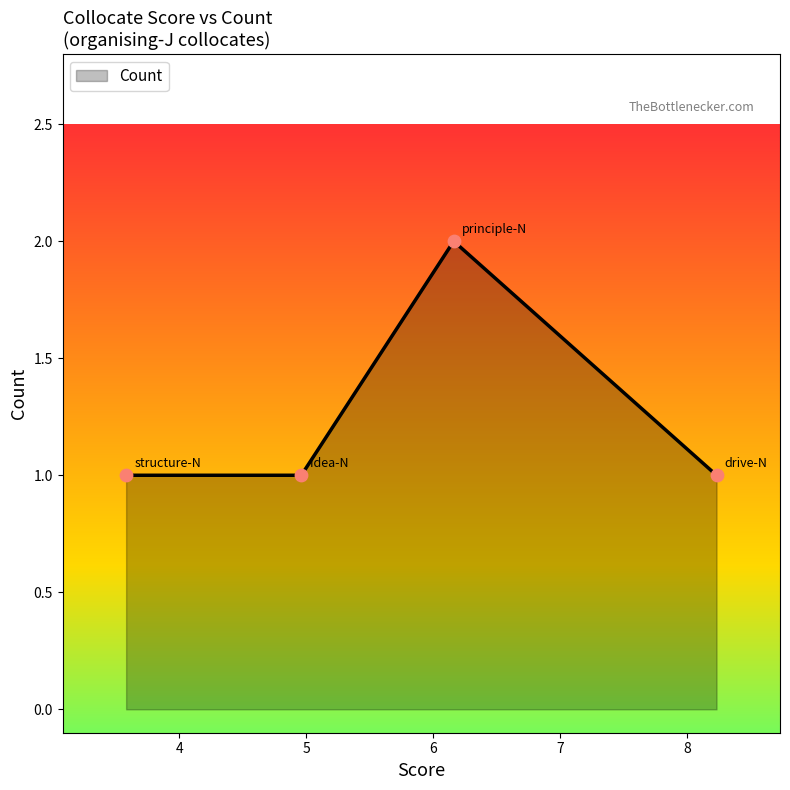

What is the sum of all values?

5